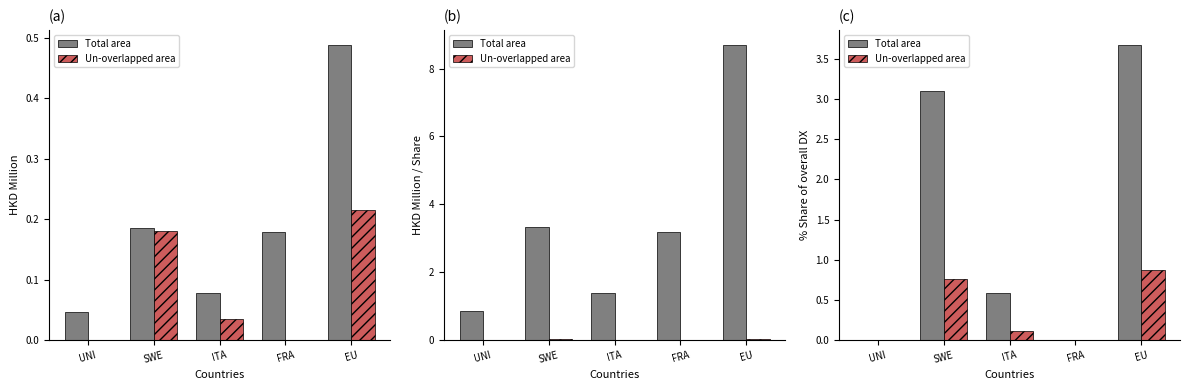

What is the difference between the Un-overlapped area values at SWE and ITA?

0.7